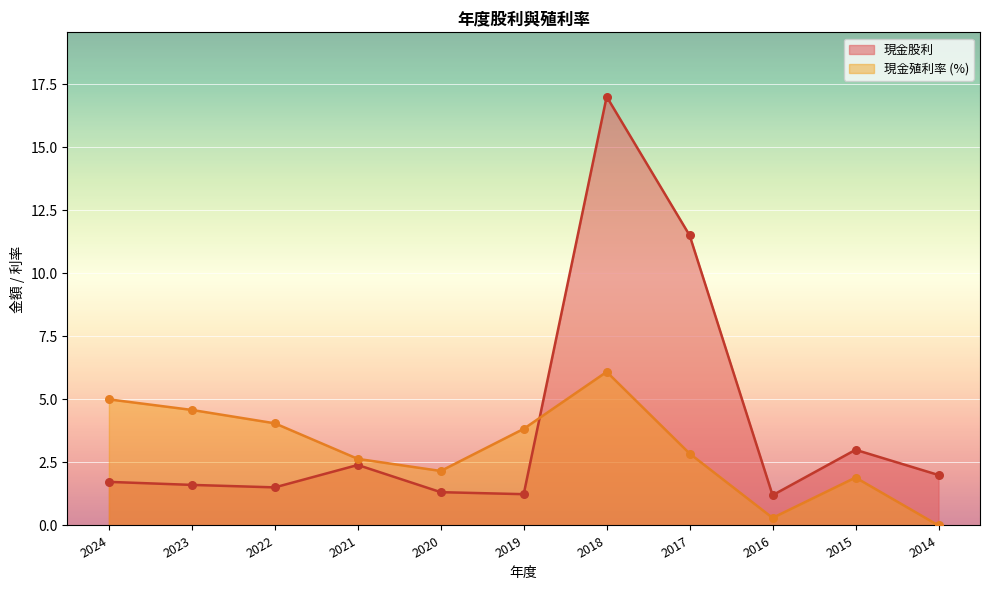

Which series reaches the maximum Y coordinate?

現金股利